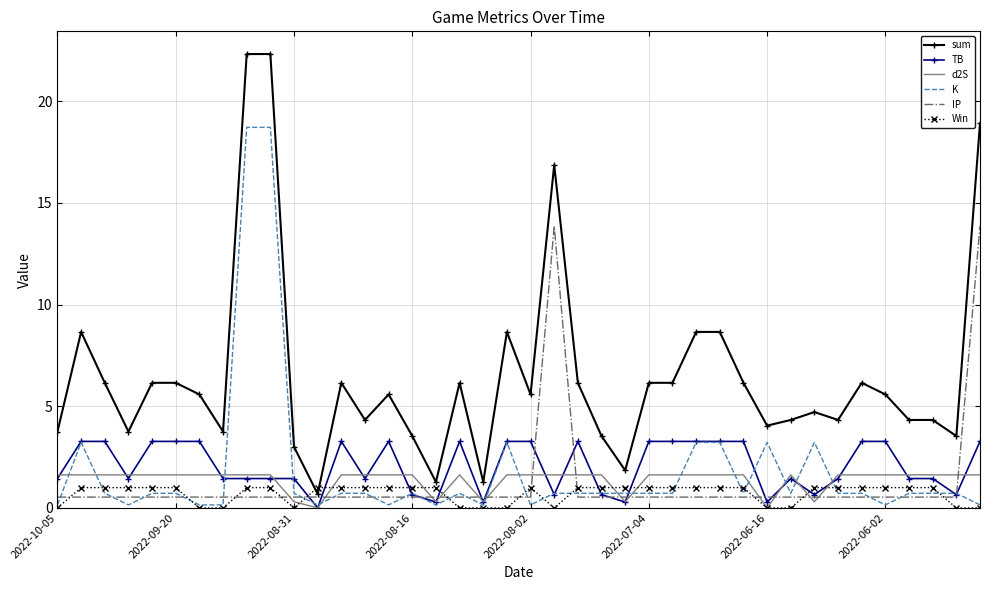

Which series has the largest total across all categories?

sum